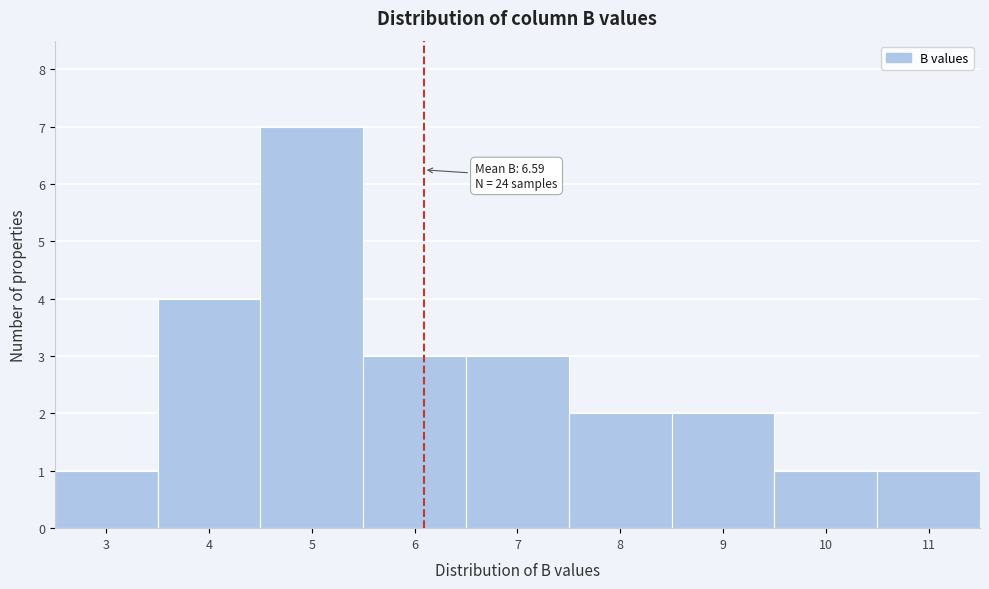

Reading right to left, list all the values displayed in this chart.

1	1	2	2	3	3	7	4	1